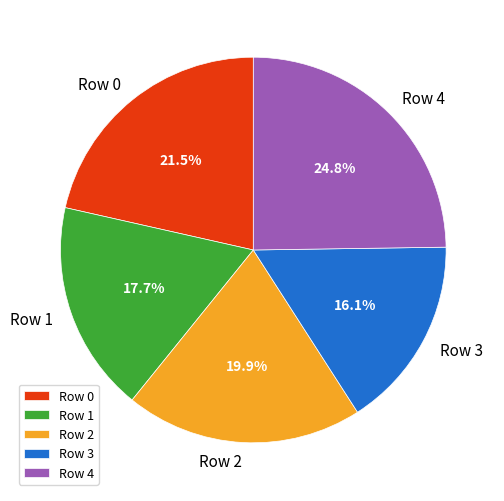

Is it true that Row 1 is 28% of the pie?

False